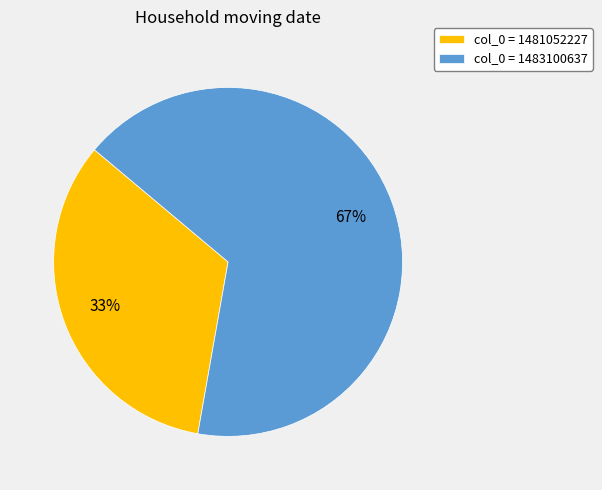

To the nearest percent, what percentage of the pie is col_0 = 1481052227?

33%